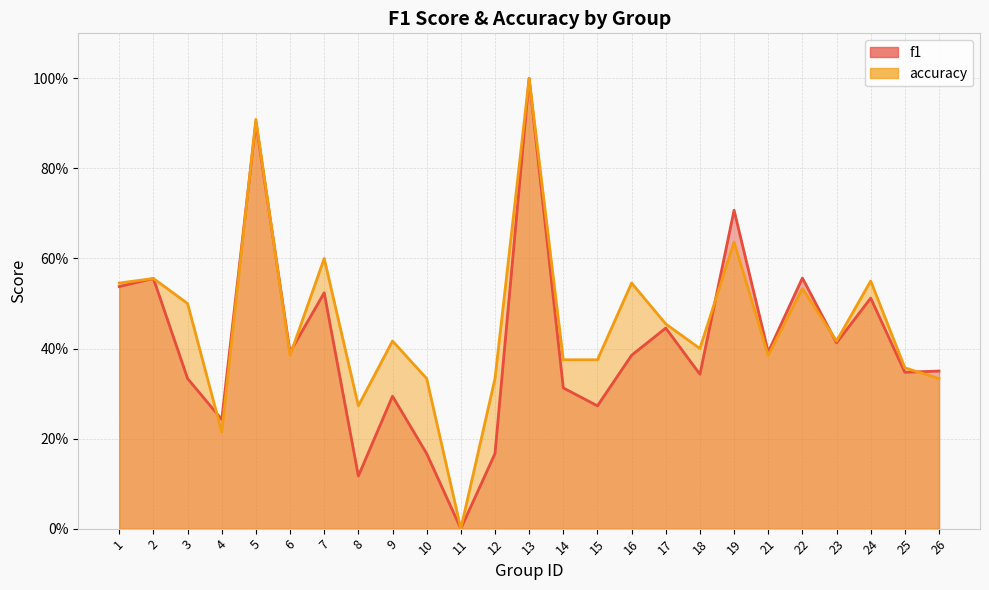

How many categories are shown in the chart?

25